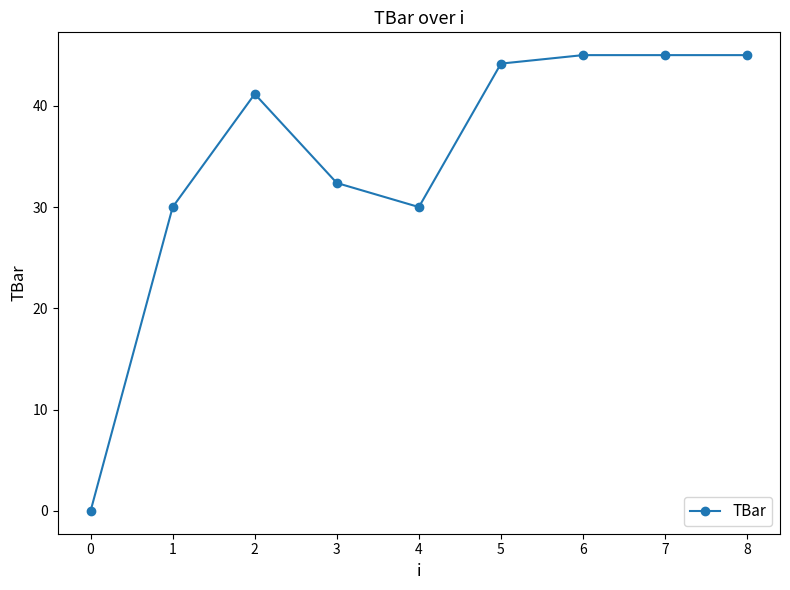

At which category does the data reach its first local valley?

4